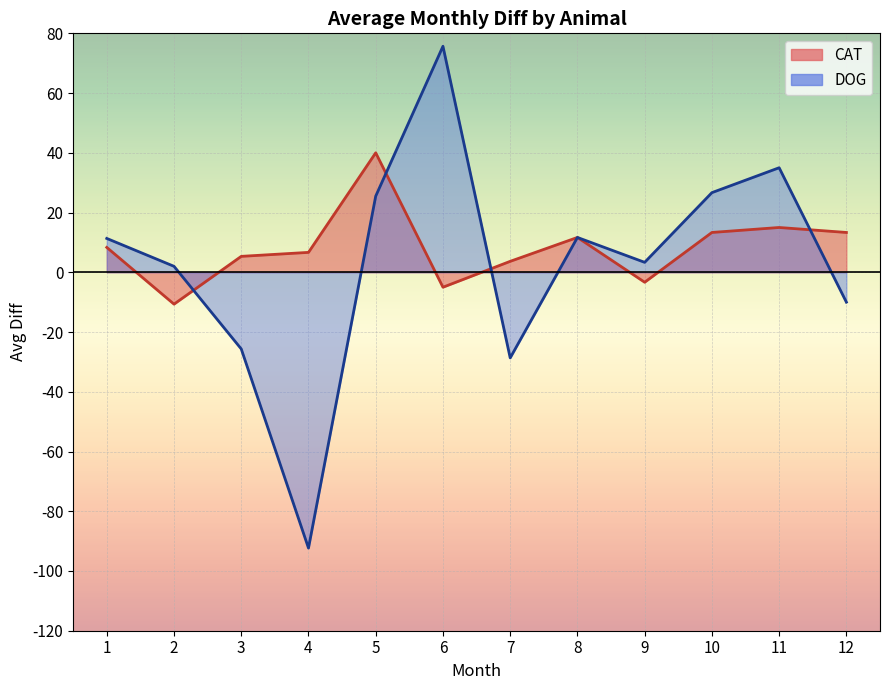

What is the total value across all series at 6?

70.7